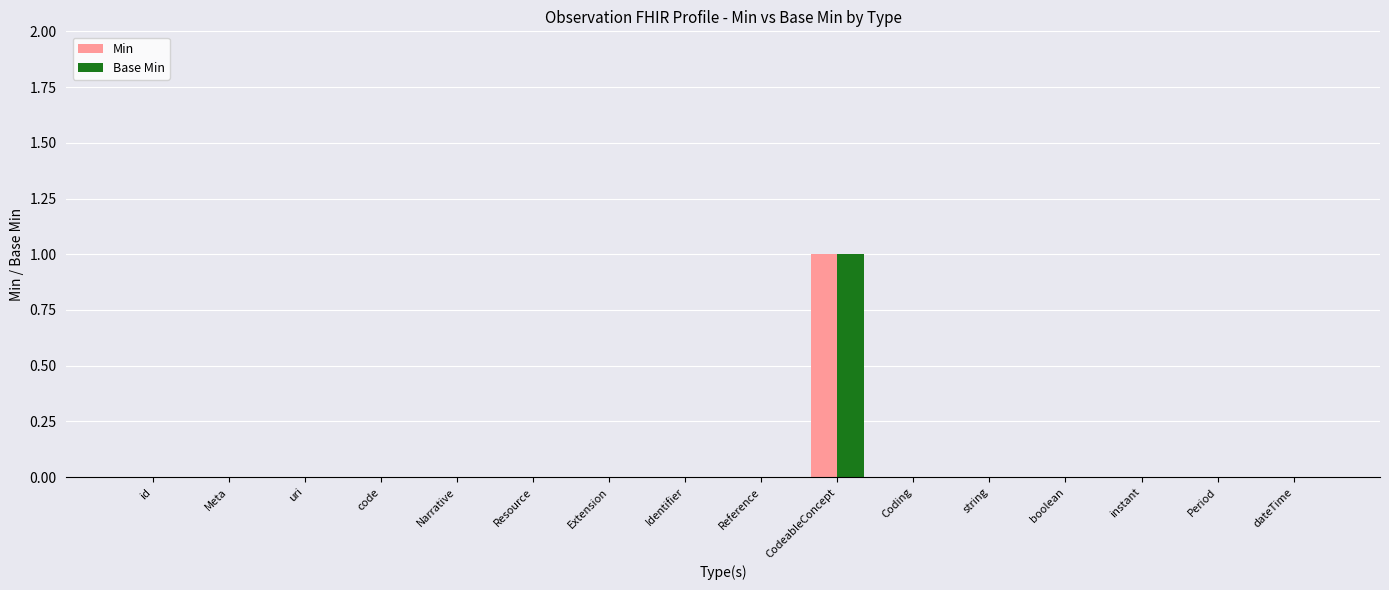

How many groups of bars are there?

16